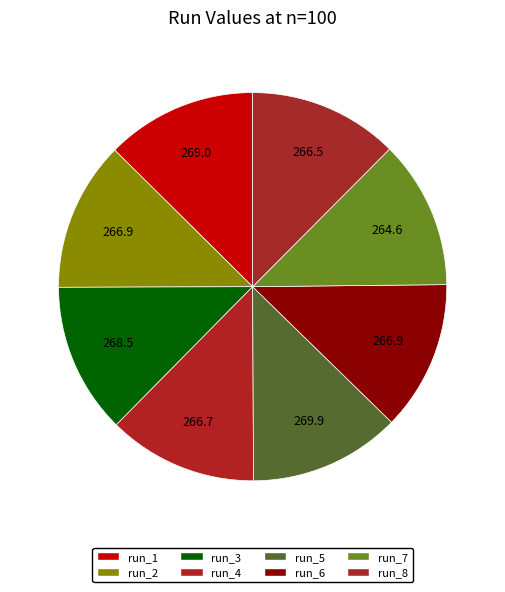

Count the number of slices in the pie.

8